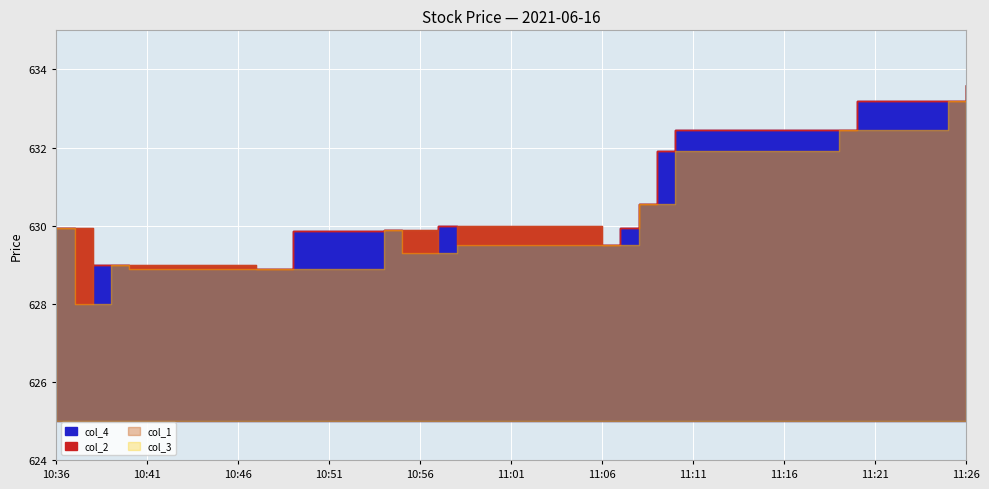

Reading left to right, transcribe all the data shown in this chart.

col_1: 2021-06-16 10:36:00=630.0	2021-06-16 10:37:00=630.0	2021-06-16 10:38:00=628.0	2021-06-16 10:39:00=629.0	2021-06-16 10:40:00=629.0	2021-06-16 10:47:00=628.9	2021-06-16 10:49:00=628.9	2021-06-16 10:54:00=629.9	2021-06-16 10:55:00=629.9	2021-06-16 10:57:00=629.3	2021-06-16 10:58:00=630.0	2021-06-16 11:06:00=629.5	2021-06-16 11:07:00=629.5	2021-06-16 11:08:00=630.5	2021-06-16 11:09:00=630.5	2021-06-16 11:10:00=631.9	2021-06-16 11:19:00=632.5	2021-06-16 11:20:00=632.5	2021-06-16 11:25:00=633.2	2021-06-16 11:26:00=633.6
col_2: 2021-06-16 10:36:00=630.0	2021-06-16 10:37:00=630.0	2021-06-16 10:38:00=629.0	2021-06-16 10:39:00=629.0	2021-06-16 10:40:00=629.0	2021-06-16 10:47:00=628.9	2021-06-16 10:49:00=629.9	2021-06-16 10:54:00=629.9	2021-06-16 10:55:00=629.9	2021-06-16 10:57:00=630.0	2021-06-16 10:58:00=630.0	2021-06-16 11:06:00=629.5	2021-06-16 11:07:00=630.0	2021-06-16 11:08:00=630.5	2021-06-16 11:09:00=631.9	2021-06-16 11:10:00=632.5	2021-06-16 11:19:00=632.5	2021-06-16 11:20:00=633.2	2021-06-16 11:25:00=633.2	2021-06-16 11:26:00=633.6
col_3: 2021-06-16 10:36:00=630.0	2021-06-16 10:37:00=628.0	2021-06-16 10:38:00=628.0	2021-06-16 10:39:00=629.0	2021-06-16 10:40:00=628.9	2021-06-16 10:47:00=628.9	2021-06-16 10:49:00=628.9	2021-06-16 10:54:00=629.9	2021-06-16 10:55:00=629.3	2021-06-16 10:57:00=629.3	2021-06-16 10:58:00=629.5	2021-06-16 11:06:00=629.5	2021-06-16 11:07:00=629.5	2021-06-16 11:08:00=630.5	2021-06-16 11:09:00=630.5	2021-06-16 11:10:00=631.9	2021-06-16 11:19:00=632.5	2021-06-16 11:20:00=632.5	2021-06-16 11:25:00=633.2	2021-06-16 11:26:00=633.6
col_4: 2021-06-16 10:36:00=630.0	2021-06-16 10:37:00=628.0	2021-06-16 10:38:00=629.0	2021-06-16 10:39:00=629.0	2021-06-16 10:40:00=628.9	2021-06-16 10:47:00=628.9	2021-06-16 10:49:00=629.9	2021-06-16 10:54:00=629.9	2021-06-16 10:55:00=629.3	2021-06-16 10:57:00=630.0	2021-06-16 10:58:00=629.5	2021-06-16 11:06:00=629.5	2021-06-16 11:07:00=630.0	2021-06-16 11:08:00=630.5	2021-06-16 11:09:00=631.9	2021-06-16 11:10:00=632.5	2021-06-16 11:19:00=632.5	2021-06-16 11:20:00=633.2	2021-06-16 11:25:00=633.2	2021-06-16 11:26:00=633.6